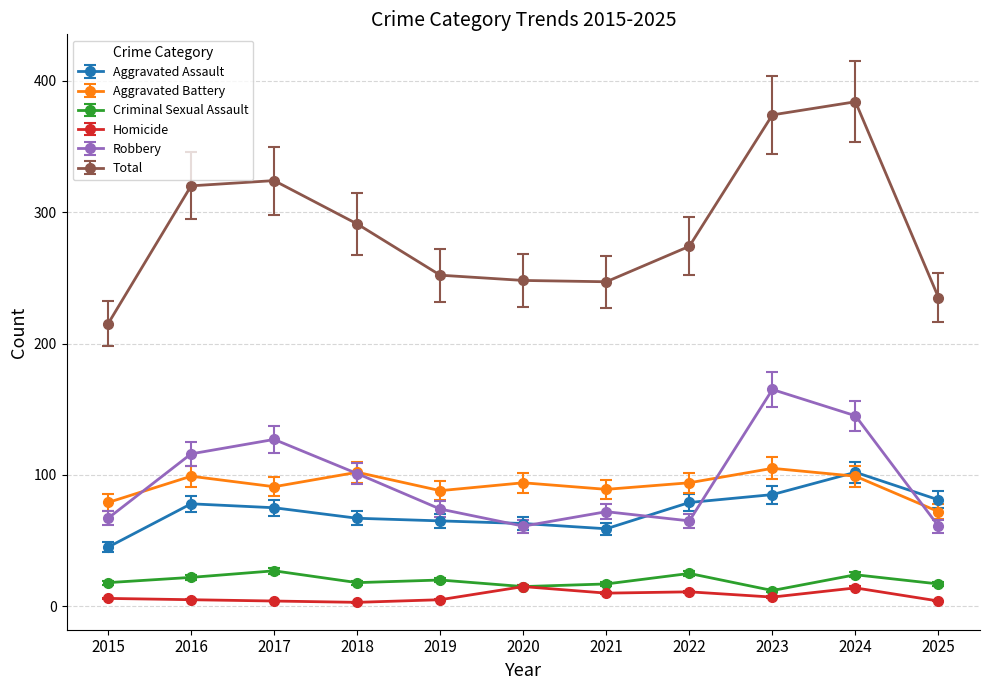

At which category does Criminal Sexual Assault reach its first local peak?

2017